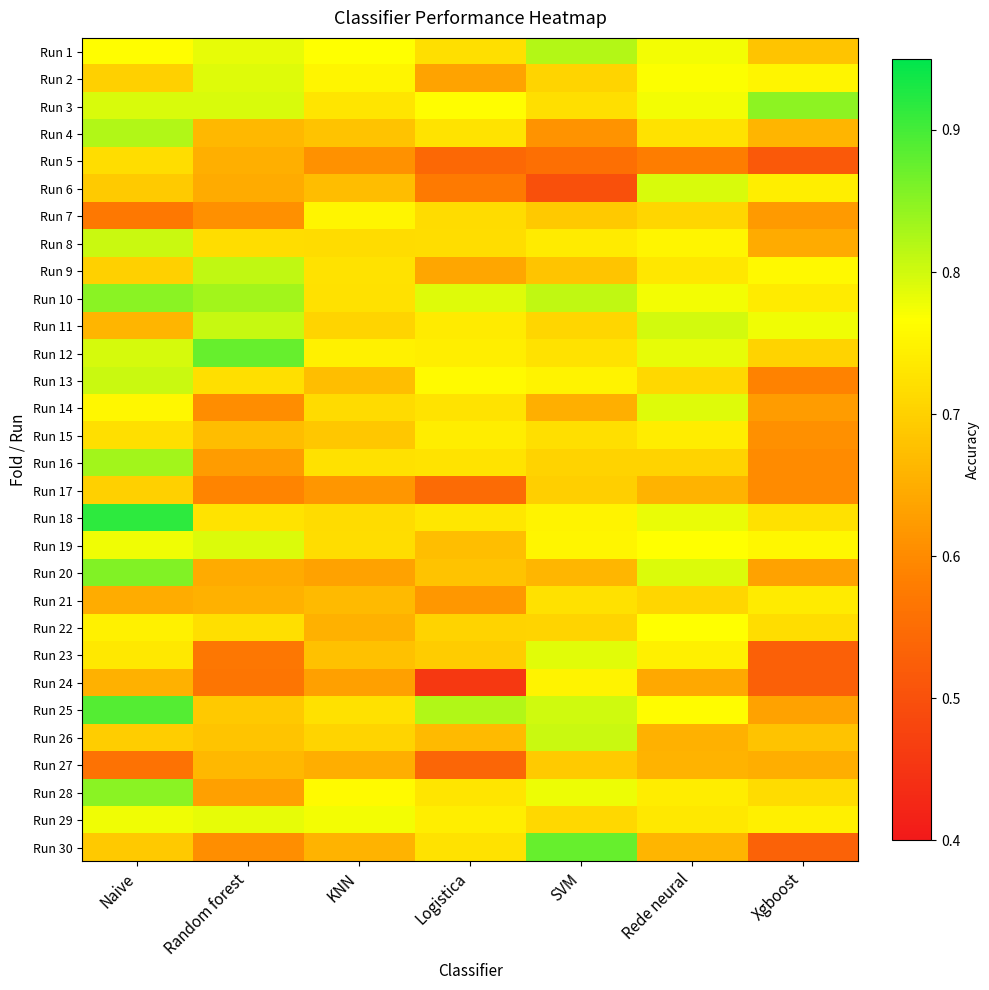

Rank the series by their maximum value, from highest to lowest.

Run 18, Run 25, Run 12, Run 30, Run 20, Run 10, Run 28, Run 3, Run 16, Run 4, Run 1, Run 9, Run 11, Run 8, Run 13, Run 26, Run 6, Run 19, Run 14, Run 2, Run 23, Run 29, Run 22, Run 7, Run 24, Run 15, Run 21, Run 5, Run 17, Run 27